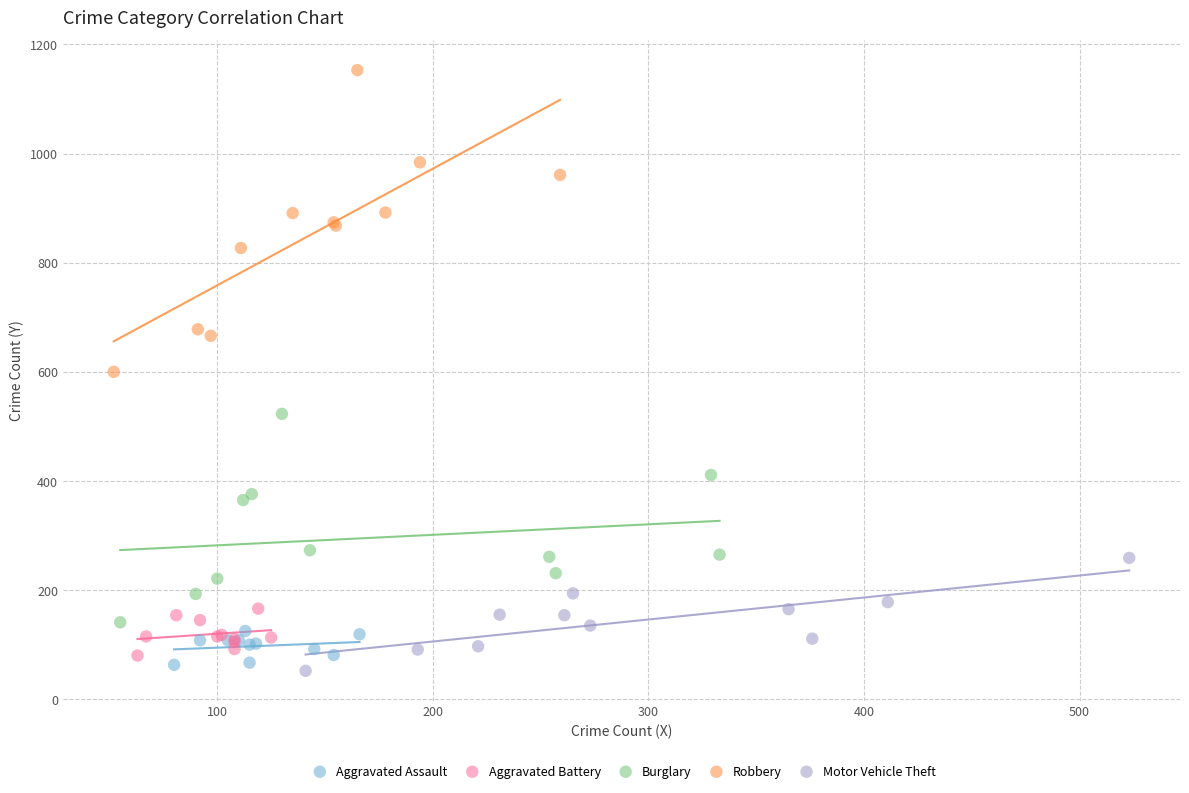

Which series reaches the minimum Y coordinate?

Motor Vehicle Theft